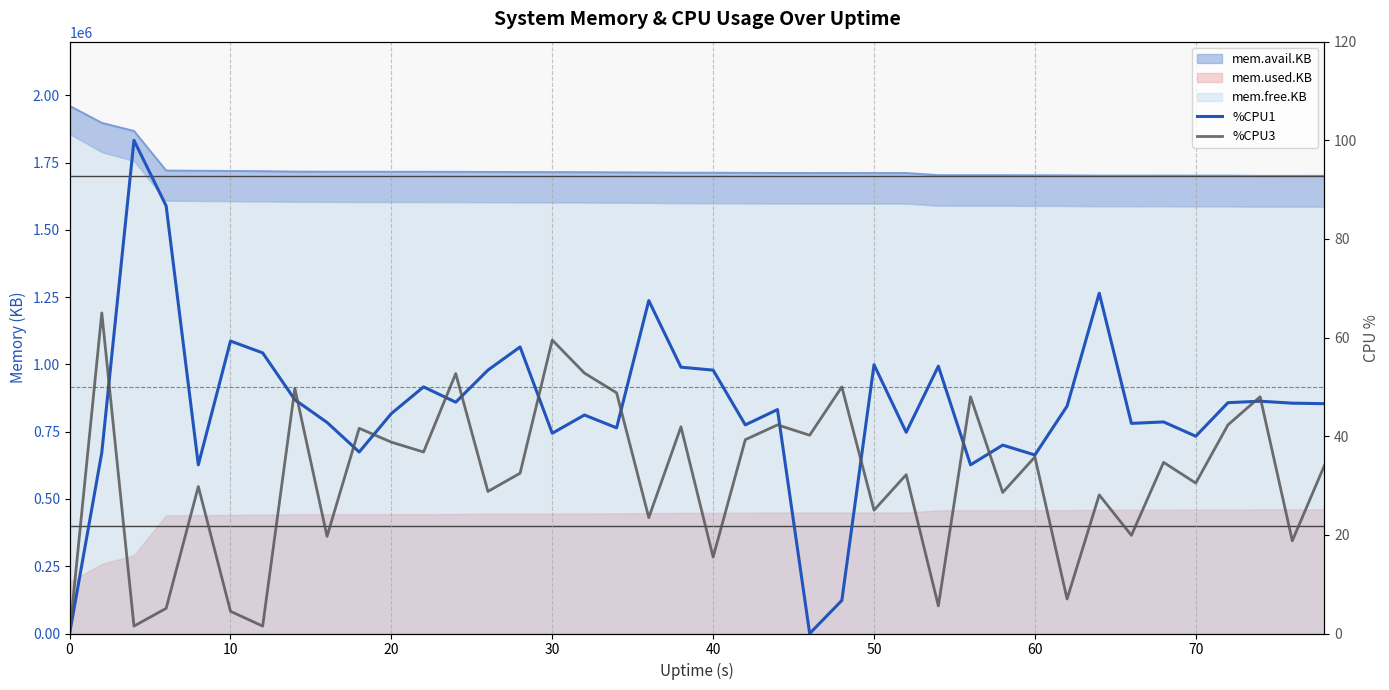

How many values in the %CPU3 series exceed 34?

20